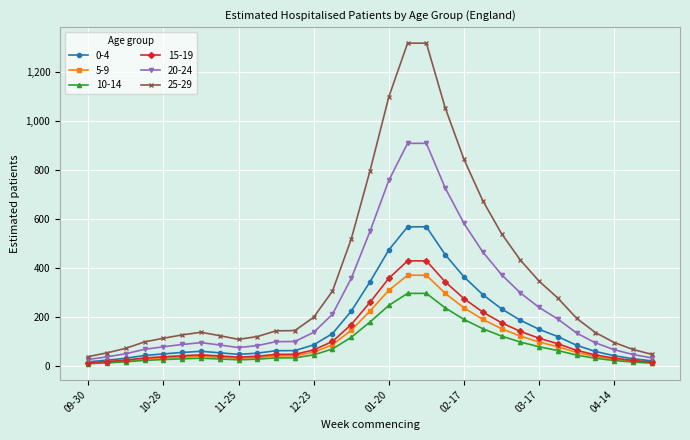

True or false: 10-14 and 25-29 cross at least once.

False